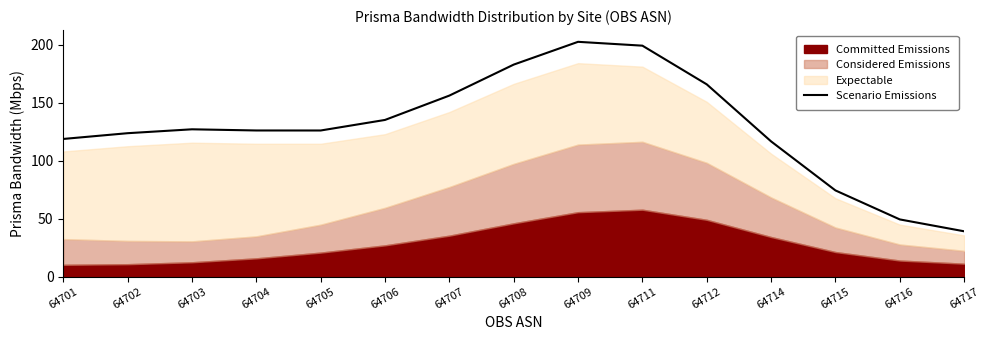

Between 64711 and 64703, which is larger?

64711